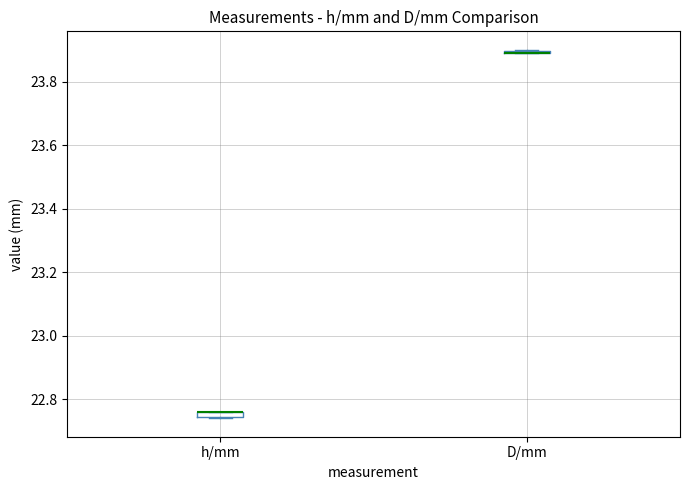

Where is the upper edge of the box for h/mm on the y-axis? The values are not printed on the chart, so give them approximately, as read against the axis.

22.76